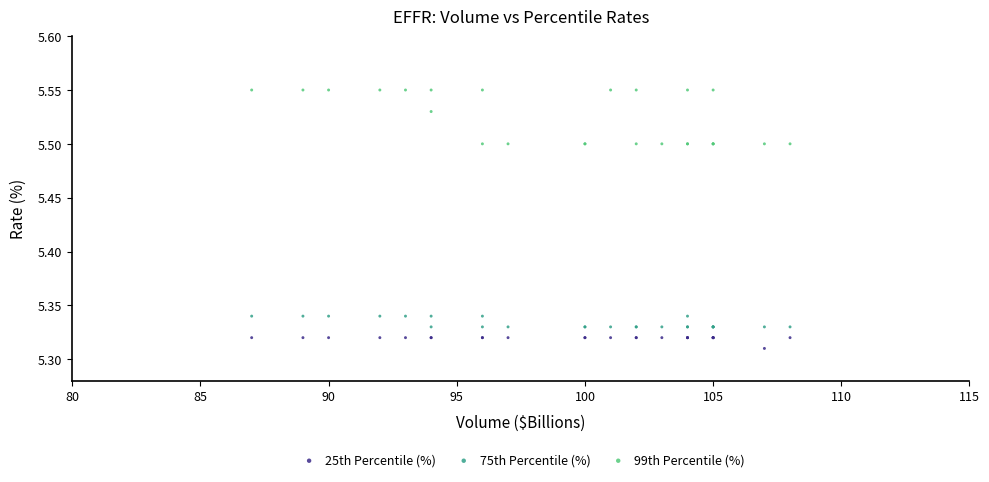

Which series reaches the minimum Y coordinate?

25th Percentile (%)